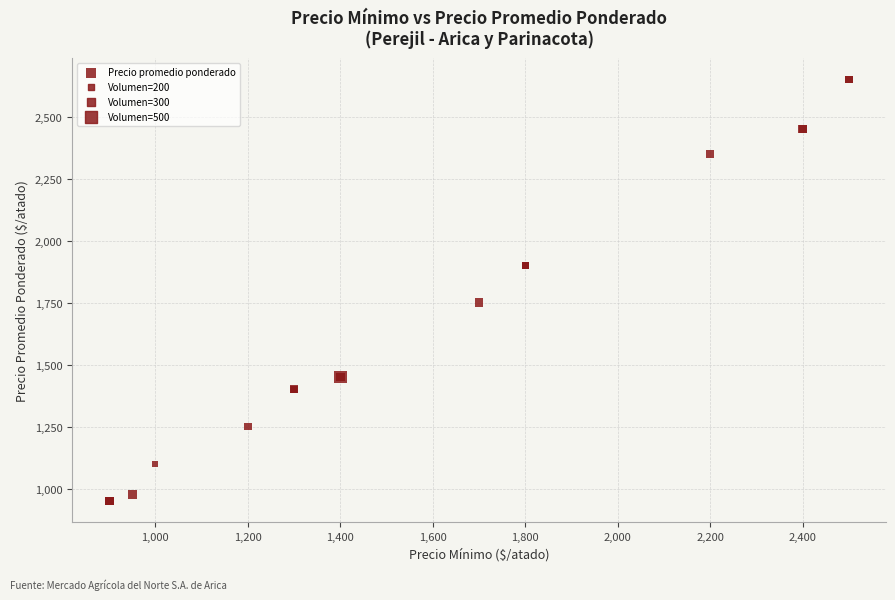

What Y value in the scatter plot is closest to 1800?

1750